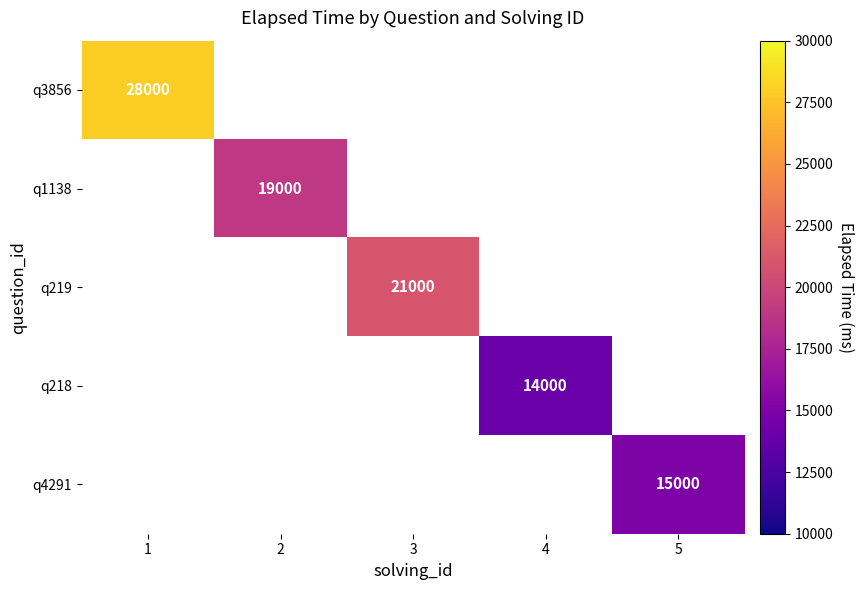

The value of q3856 at 1 is 28000. True or false?

True